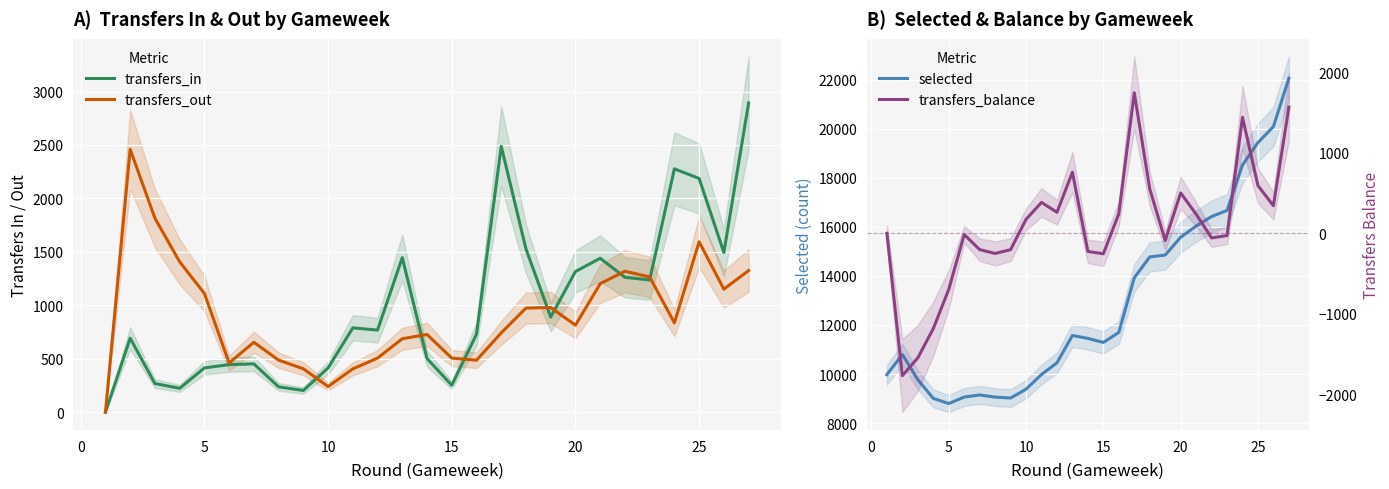

What is the maximum value for transfers_out?

2460